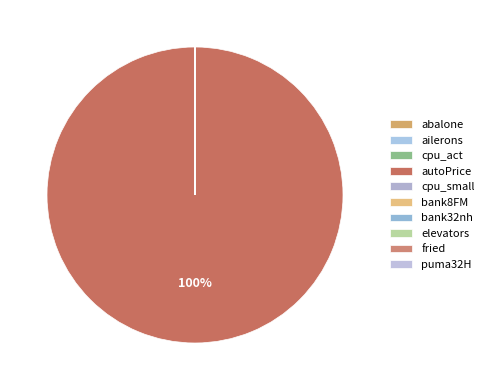

What percentage is NOT represented by bank8FM?

100.0%